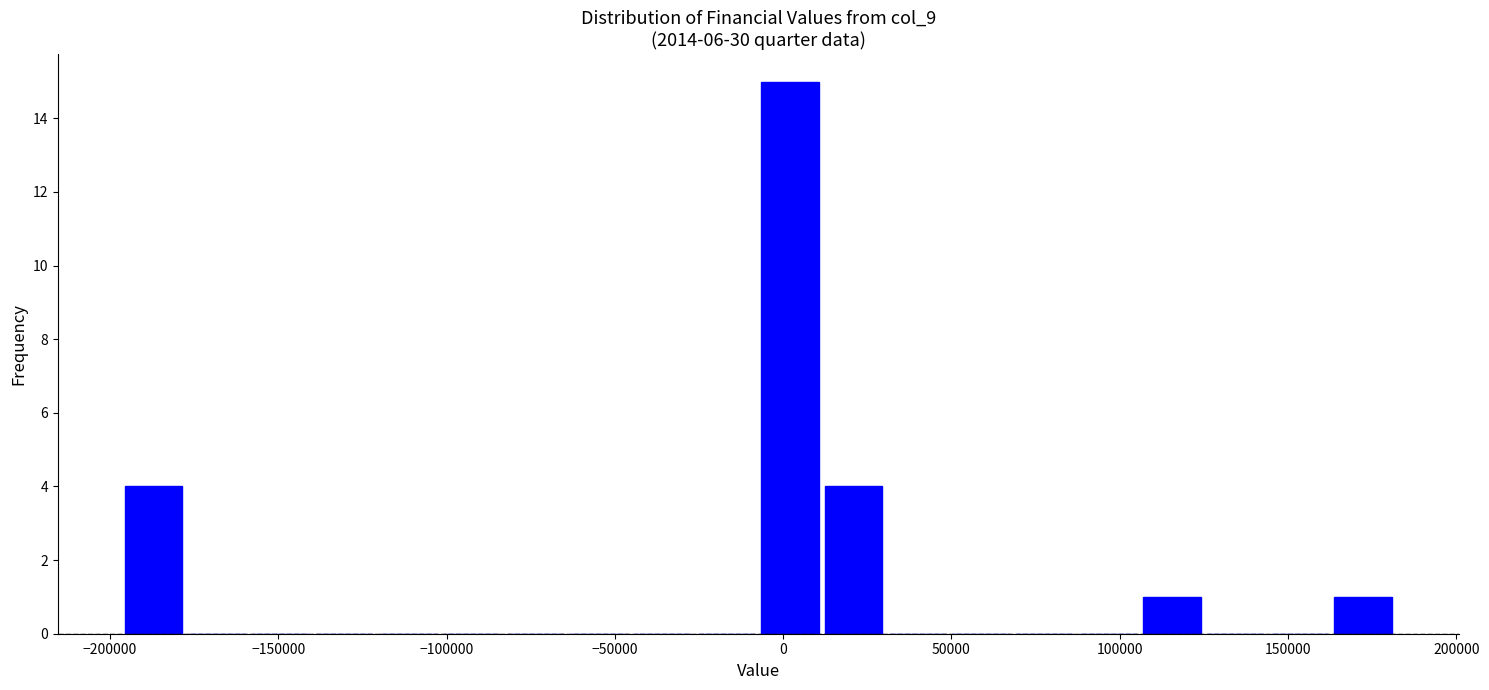

Read against the x-axis, roughly where is the centre of the tallest bar?

0